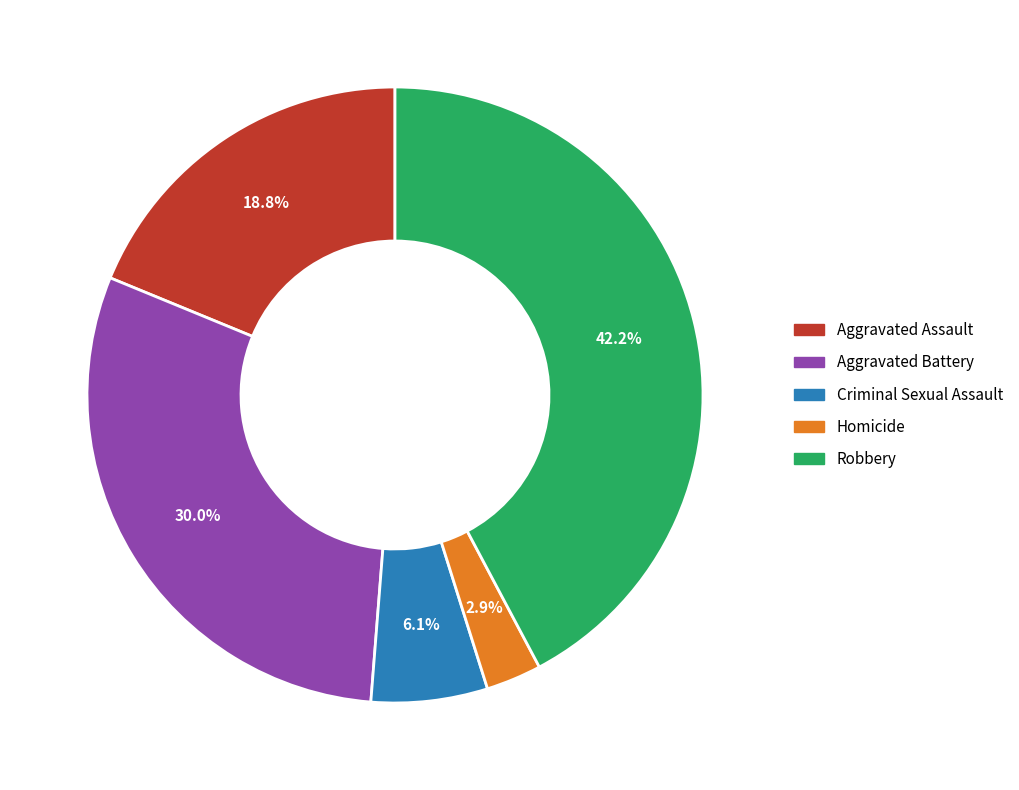

Does Homicide account for over 50% of the chart?

No